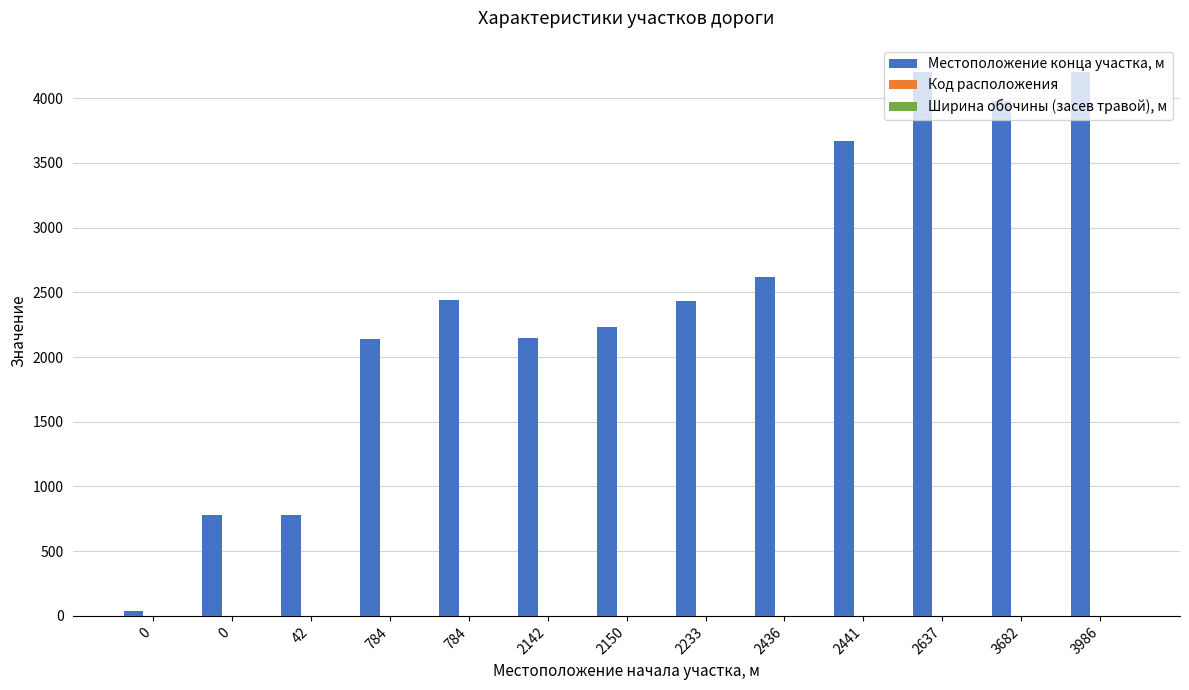

Between 0 and 2142, which series saw the biggest shift?

Местоположение конца участка, м